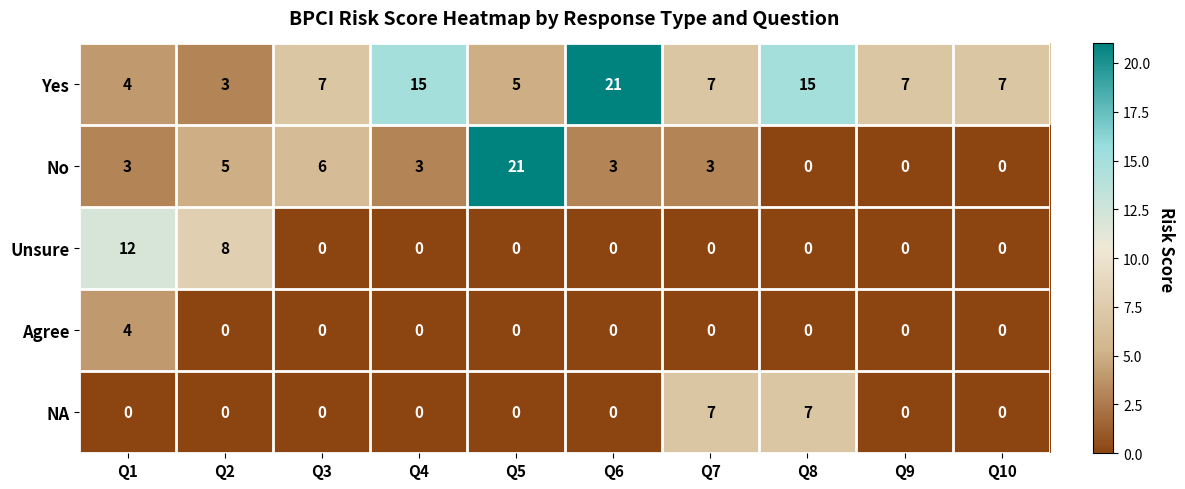

What is the highest value of the Agree series?

4